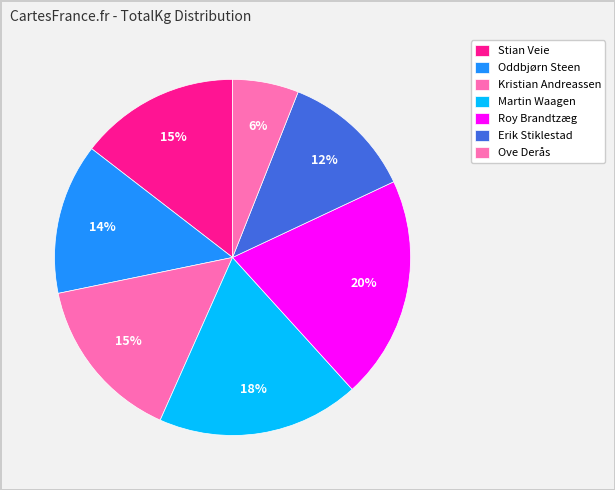

Does any single category account for the majority?

No